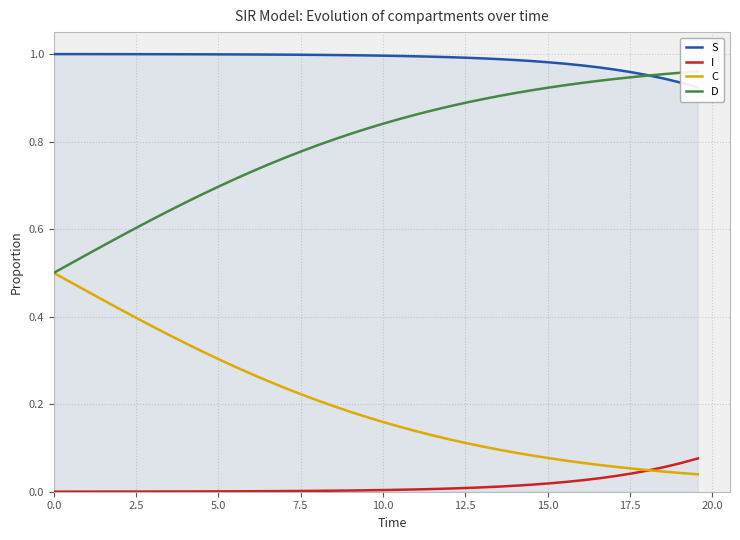

True or false: S has more than 2 points higher than both neighbors.

False